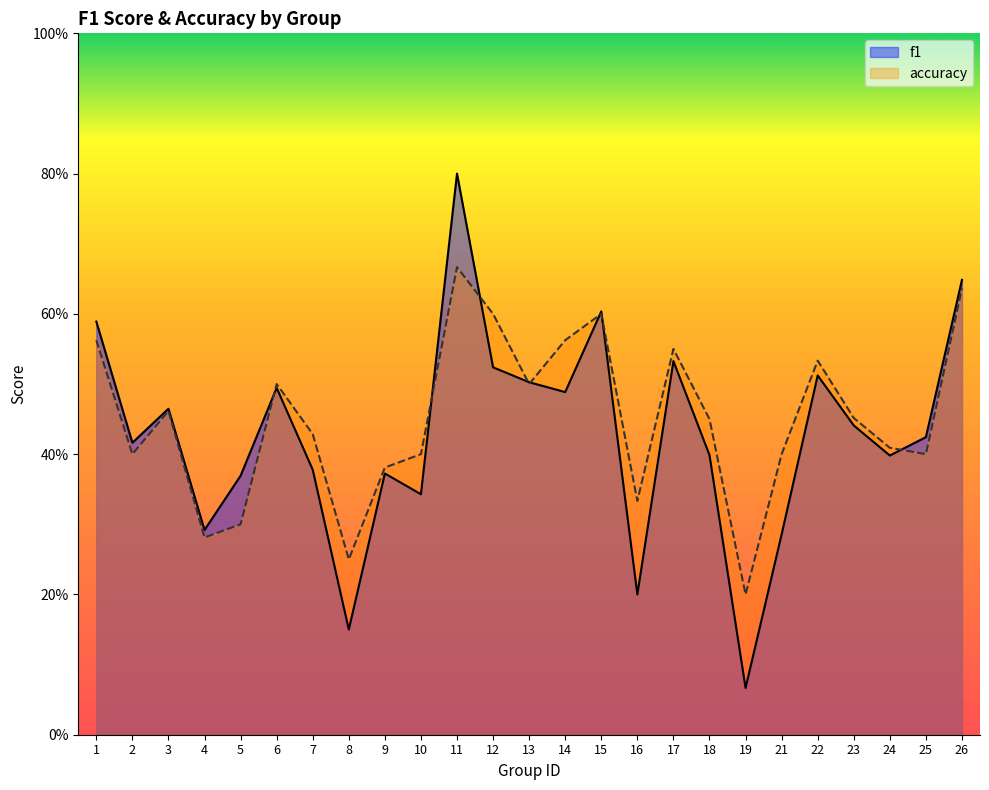

Does the chart display data point markers on the line(s)?

No